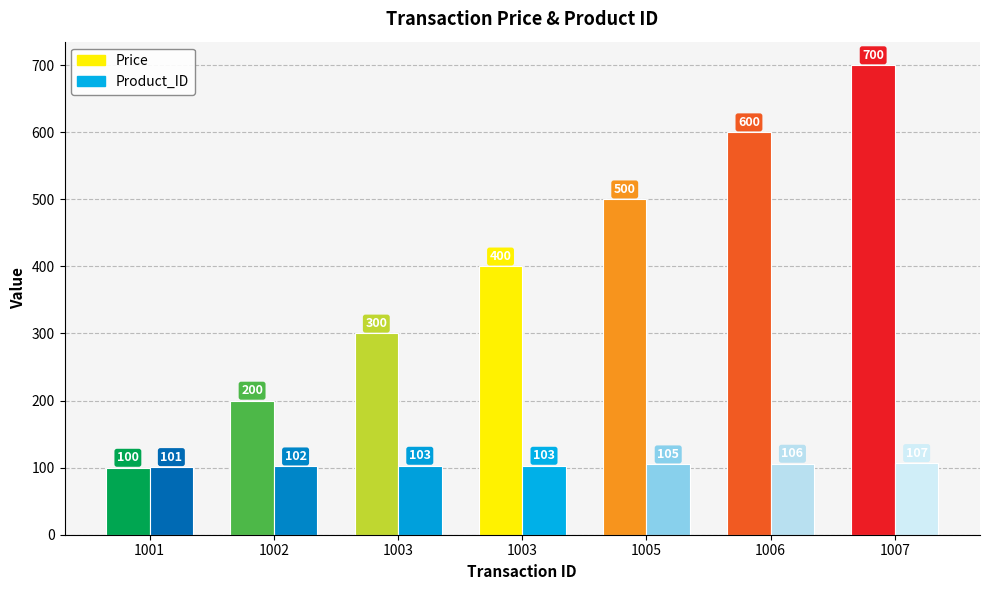

What is the difference between the Price values at 1003 and 1007?

300